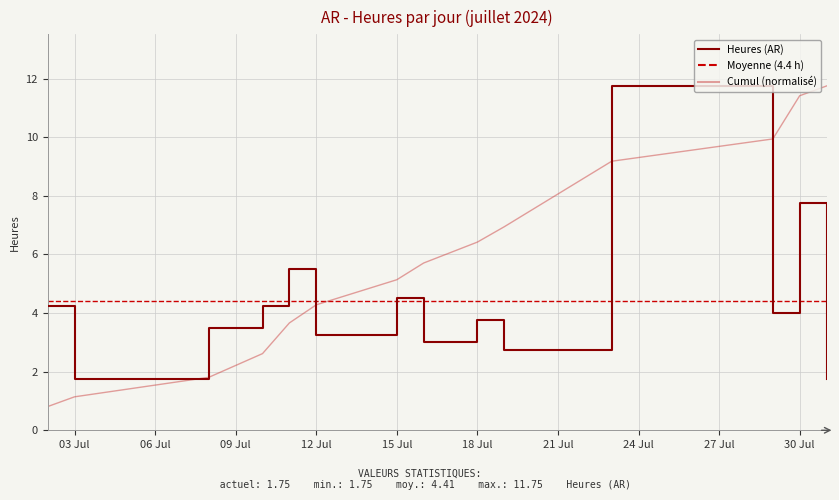

Is the value of Cumul (normalisé) at 15 Jul greater than the value of Heures (AR) at 30 Jul?

No